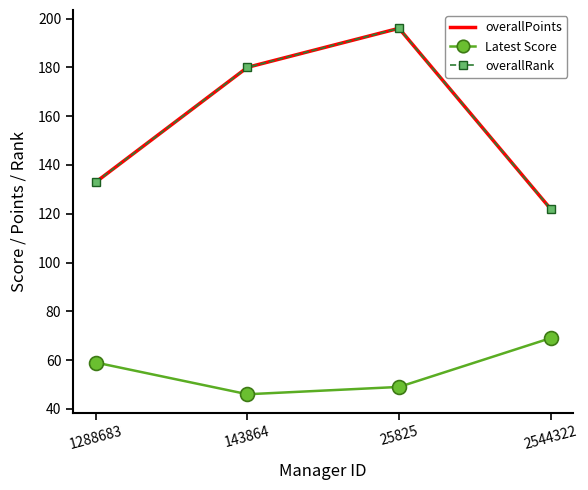

What is the minimum value shown in the chart?

46